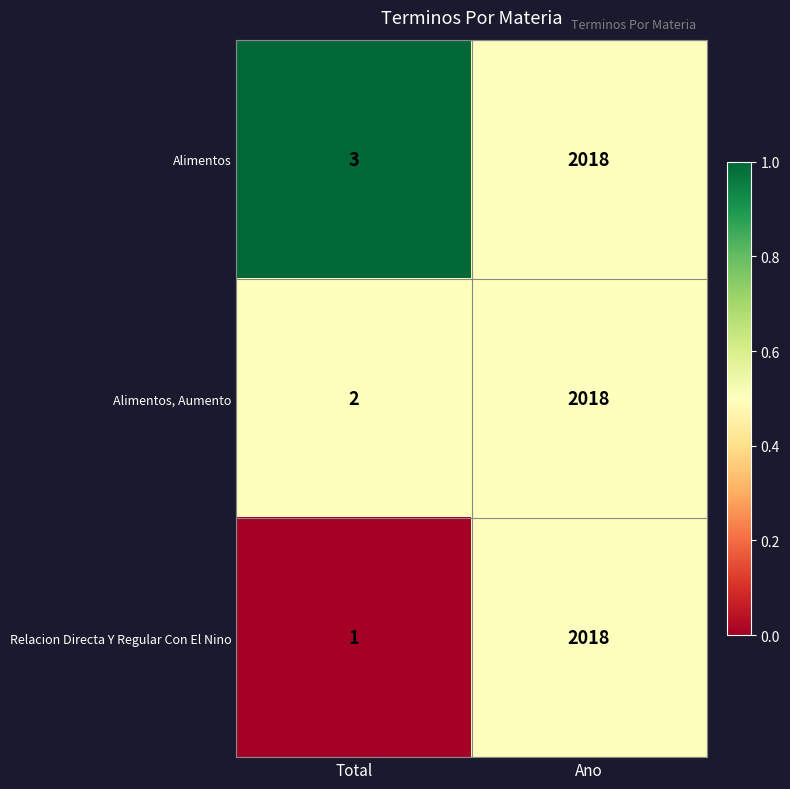

How many data points in Alimentos are less than 2018?

1